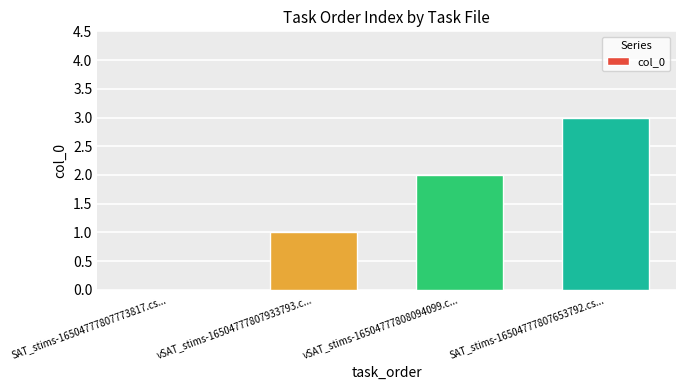

The value at SAT_stims-16504777807653792.cs... is 3. True or false?

True